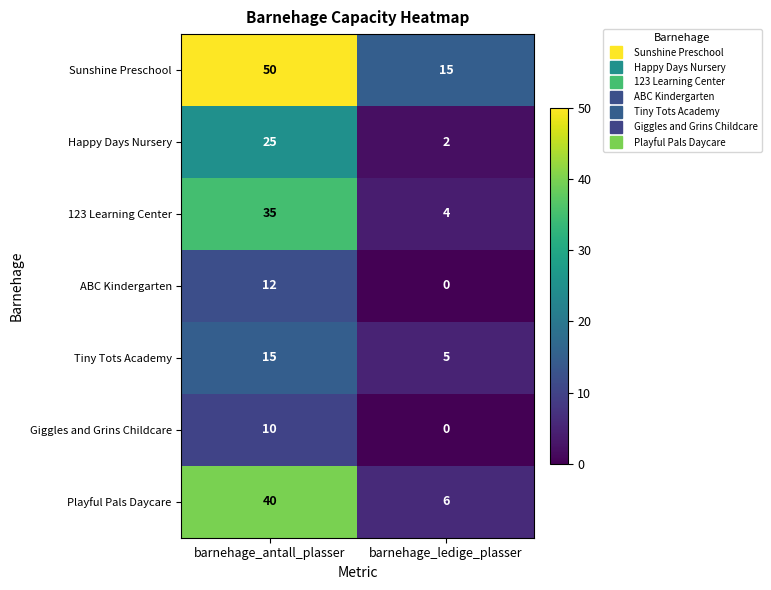

Reading left to right, what are all the values shown in this chart?

Sunshine Preschool: barnehage_antall_plasser=50	barnehage_ledige_plasser=15
Happy Days Nursery: barnehage_antall_plasser=25	barnehage_ledige_plasser=2
123 Learning Center: barnehage_antall_plasser=35	barnehage_ledige_plasser=4
ABC Kindergarten: barnehage_antall_plasser=12	barnehage_ledige_plasser=0
Tiny Tots Academy: barnehage_antall_plasser=15	barnehage_ledige_plasser=5
Giggles and Grins Childcare: barnehage_antall_plasser=10	barnehage_ledige_plasser=0
Playful Pals Daycare: barnehage_antall_plasser=40	barnehage_ledige_plasser=6